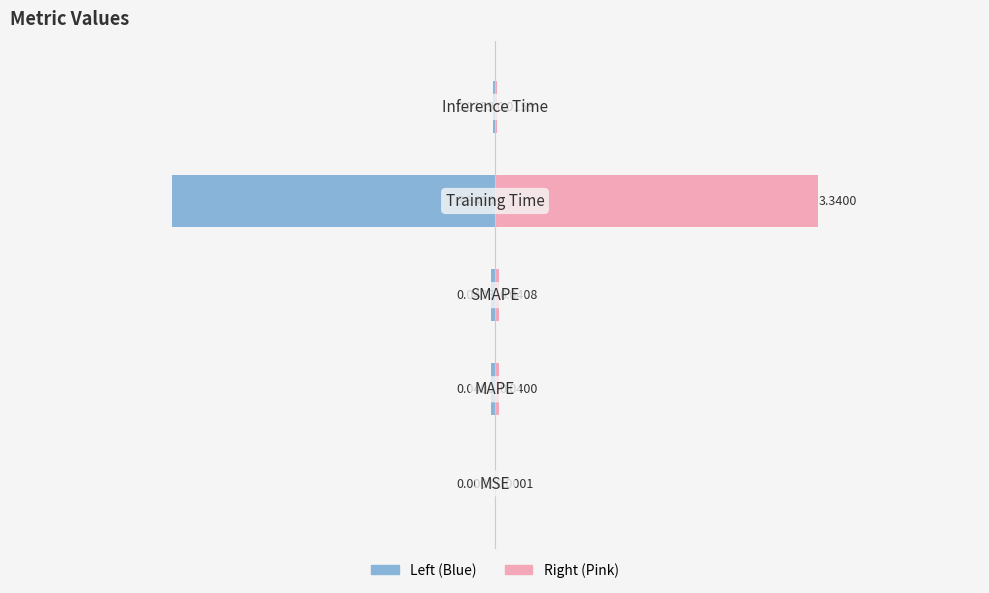

Which series has the largest total across all categories?

Right (Pink)